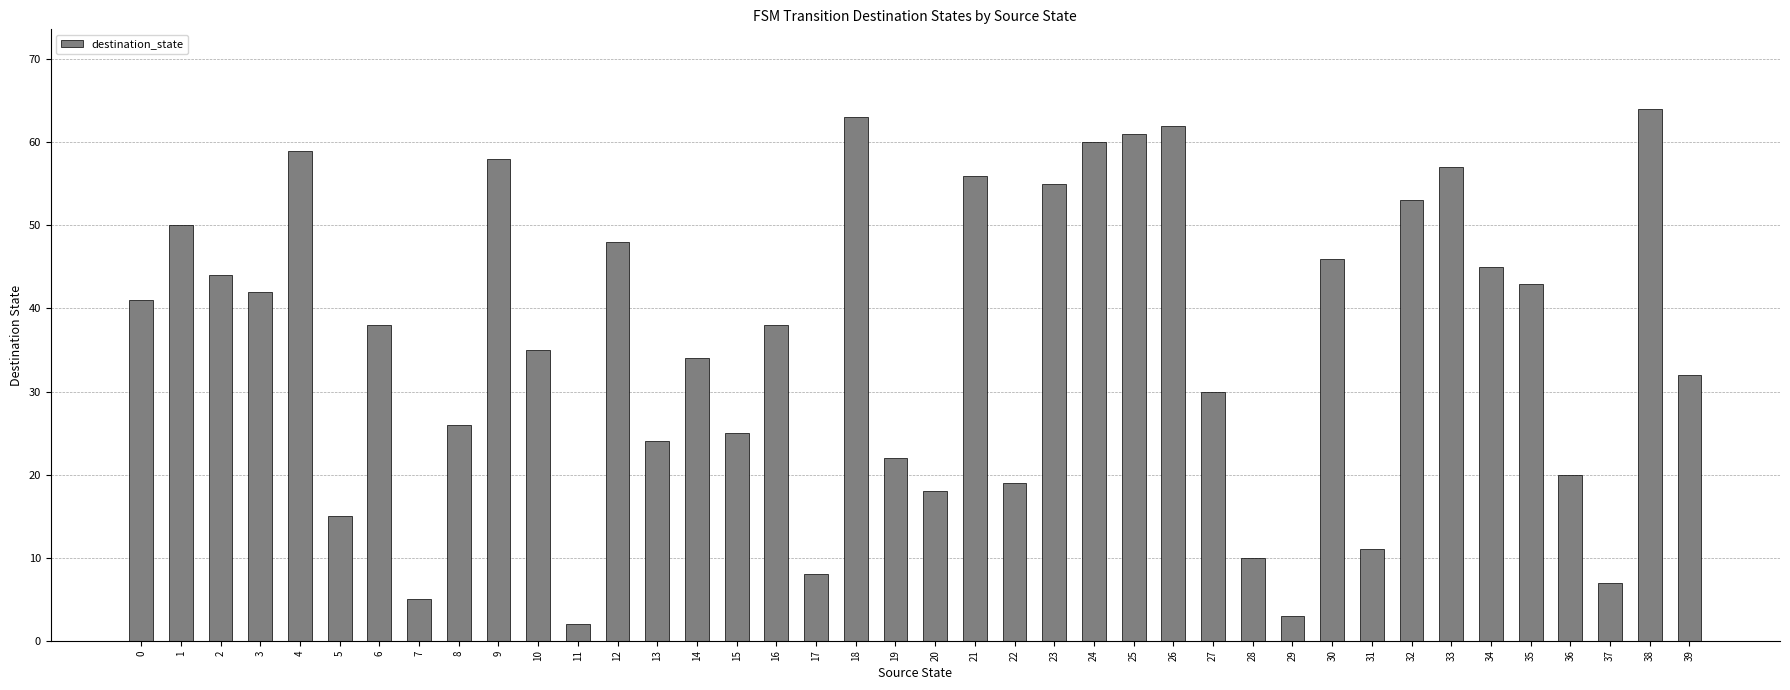

How many categories are shown in the chart?

40